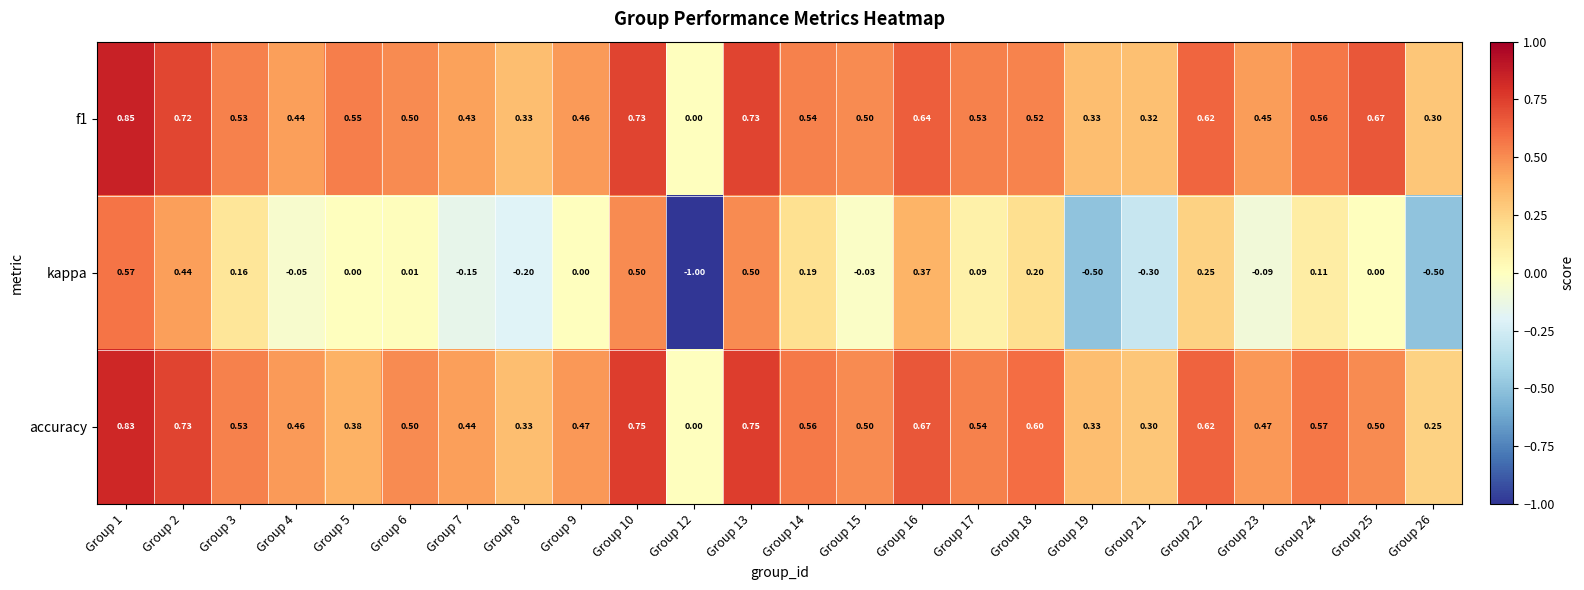

Which series changed the most between Group 9 and Group 12?

kappa